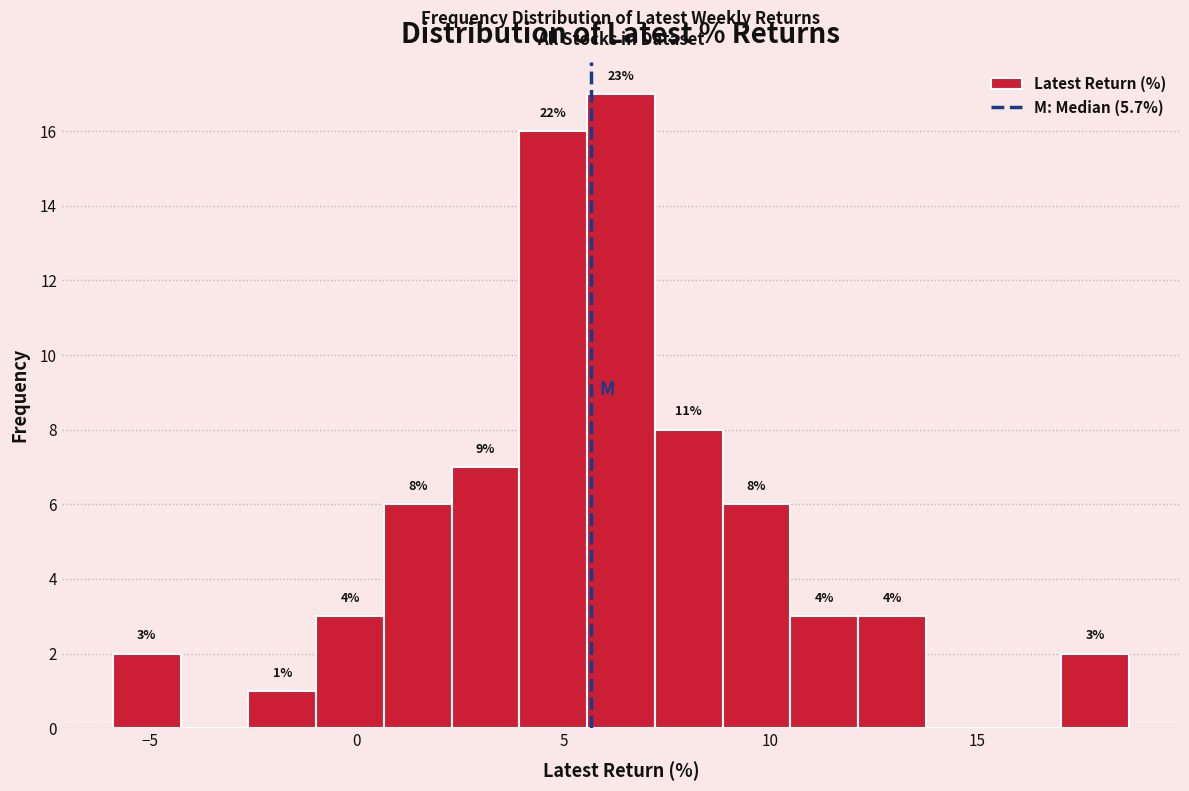

Around what value on the x-axis is the tallest bar? Give the approximate position of its centre, as read against the axis.

6.5